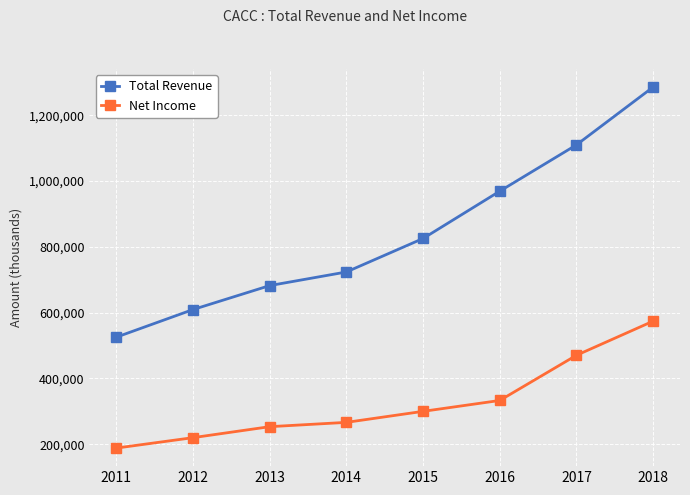

What is the difference between the maximum and second lowest values in the Net Income series?

354300